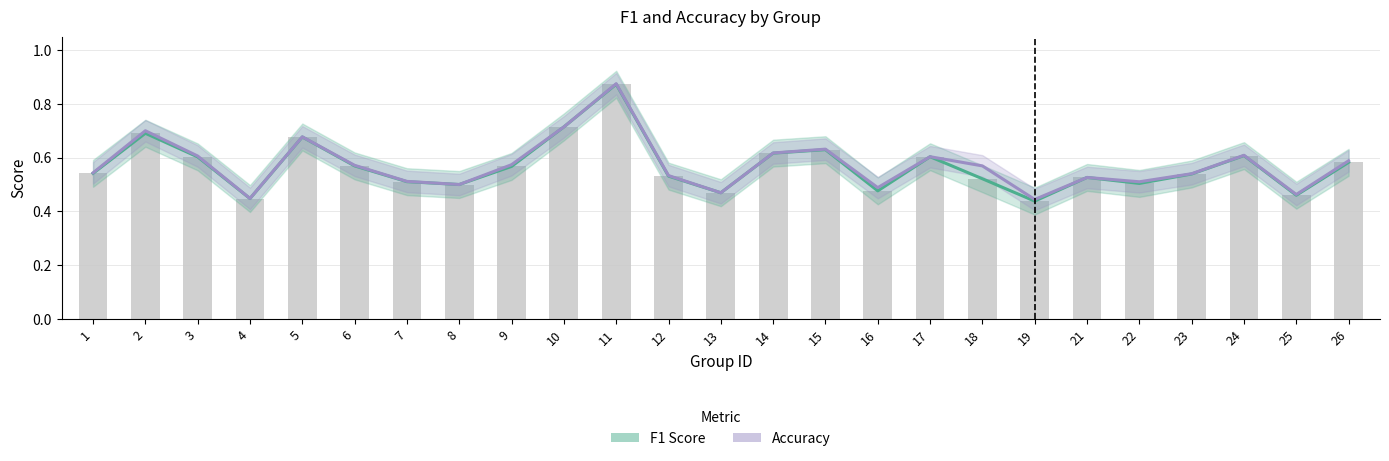

Does the chart contain any negative values?

No